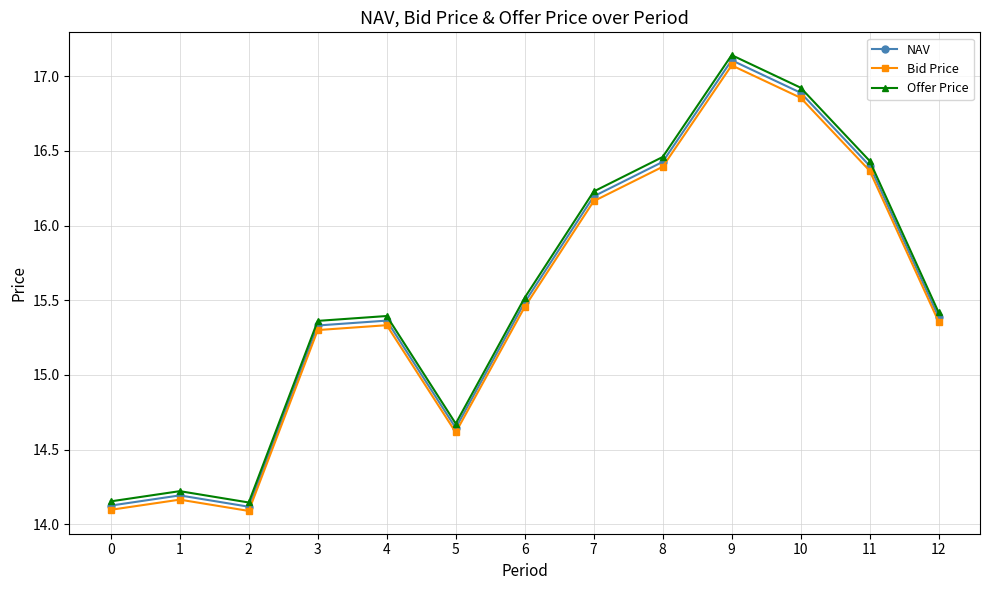

What is the sum of all NAV values?

201.7